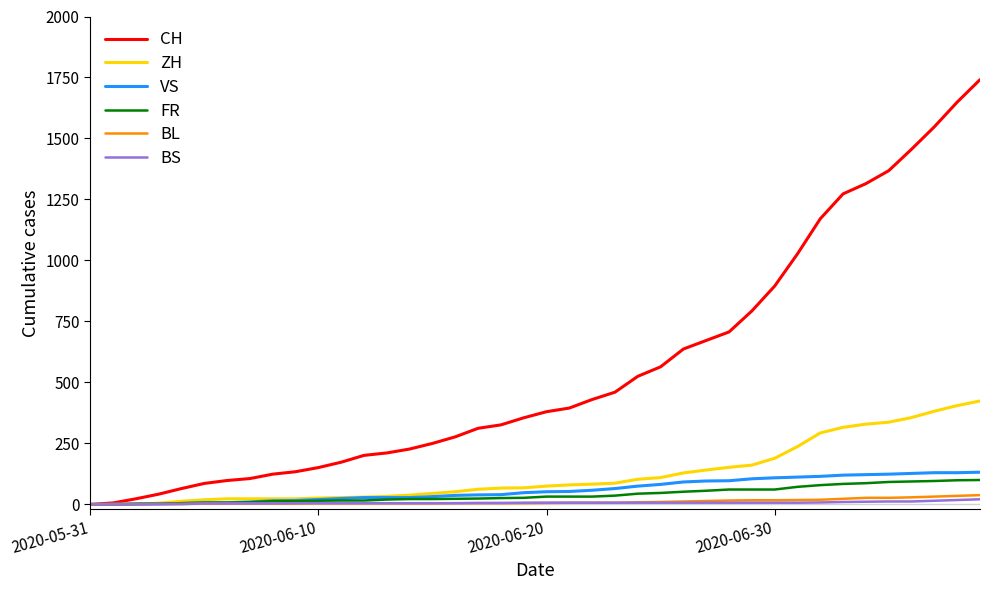

Which series has the largest total across all categories?

CH